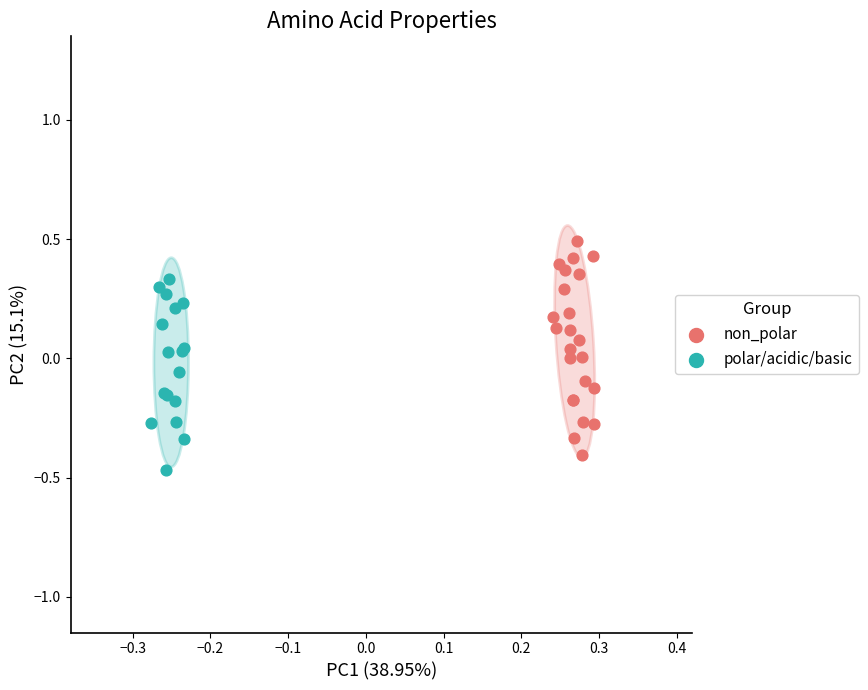

Which series reaches the maximum Y coordinate?

non_polar